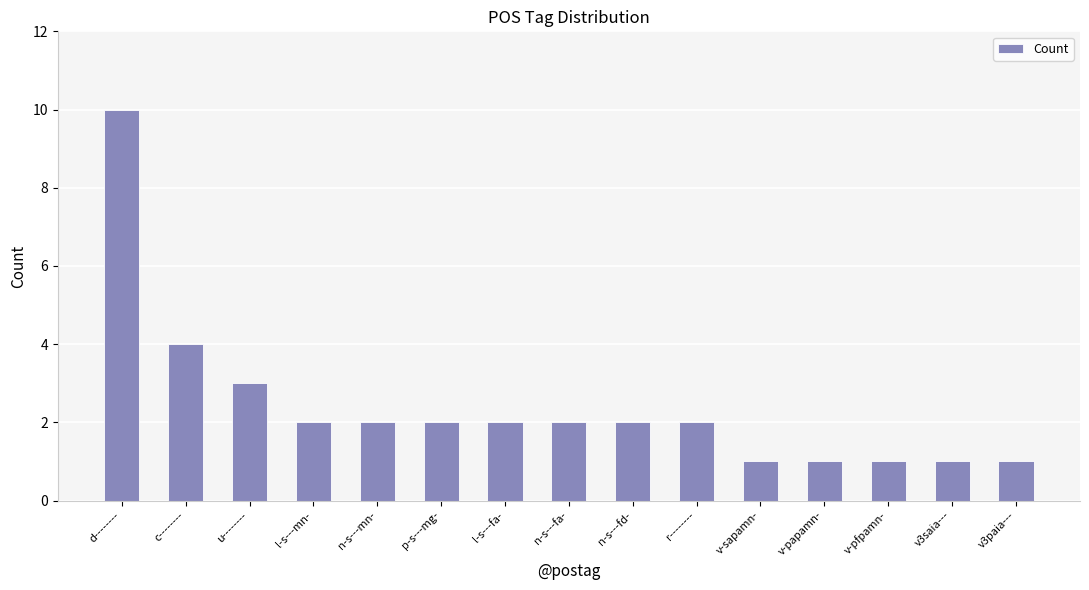

What is the difference between the values at c-------- and d--------?

6